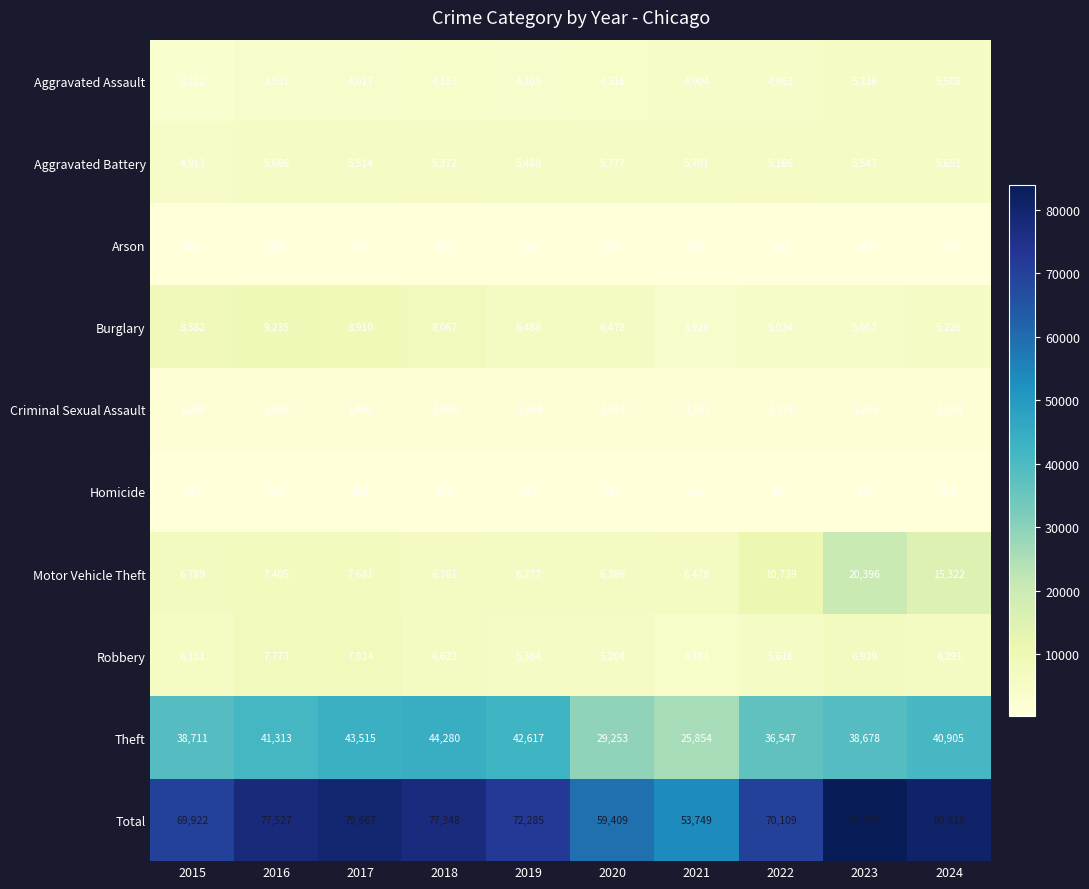

Which series has the largest range (max minus min)?

Total